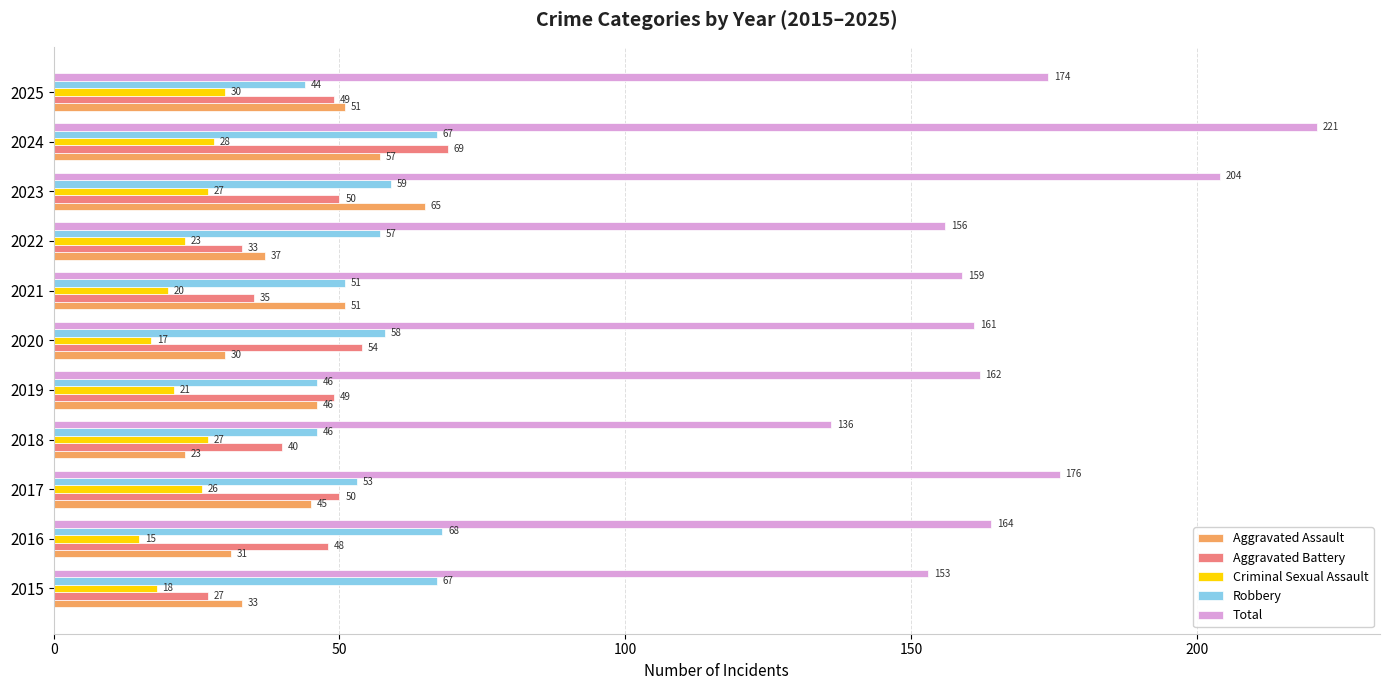

Which series has the widest spread of values?

Total